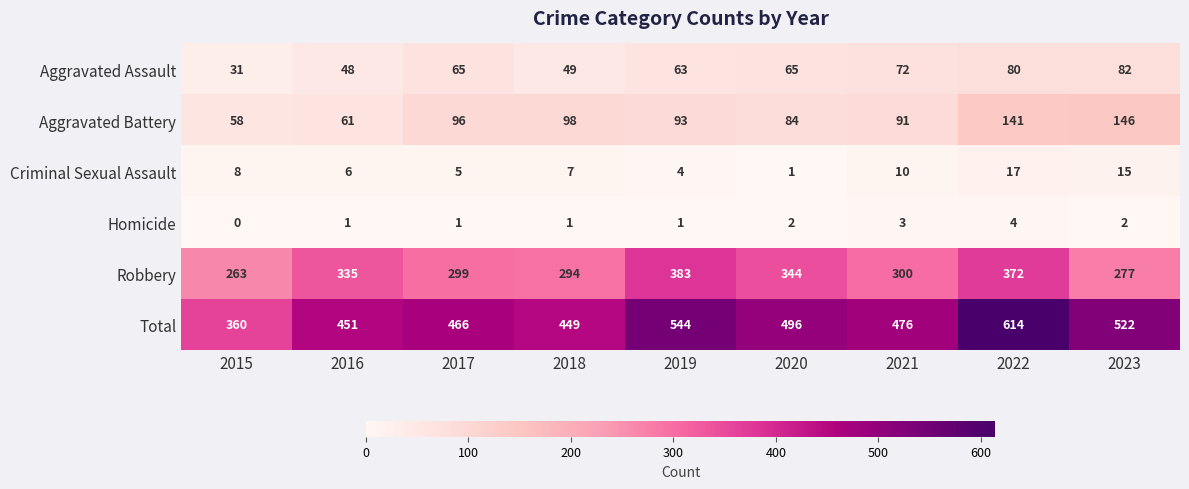

Which category has the highest value across all series?

2022